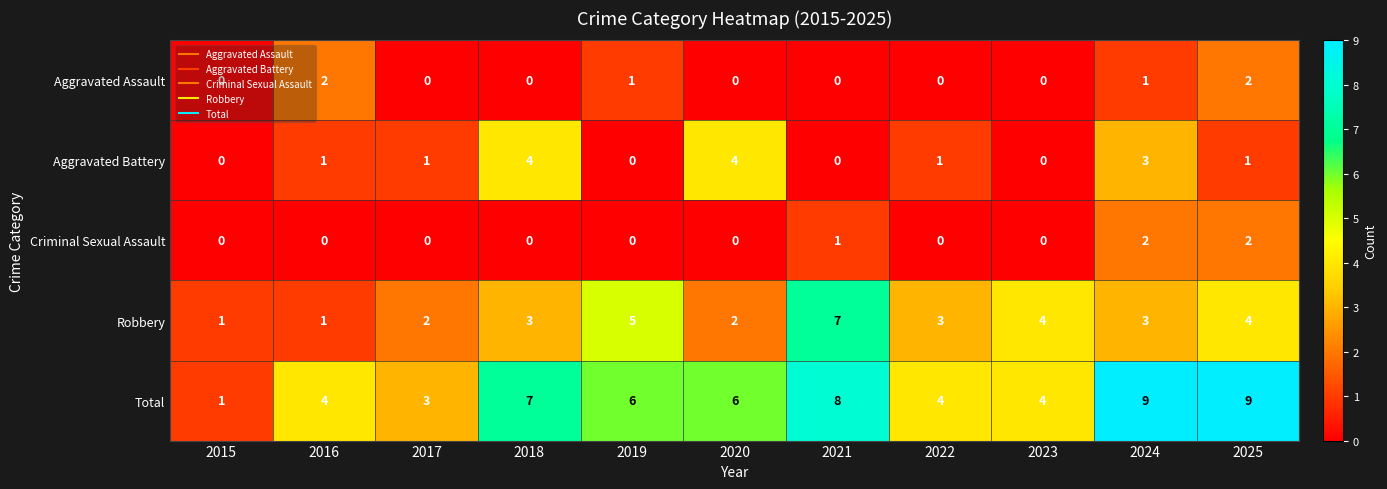

What is the difference between the highest and lowest values at 2018?

7